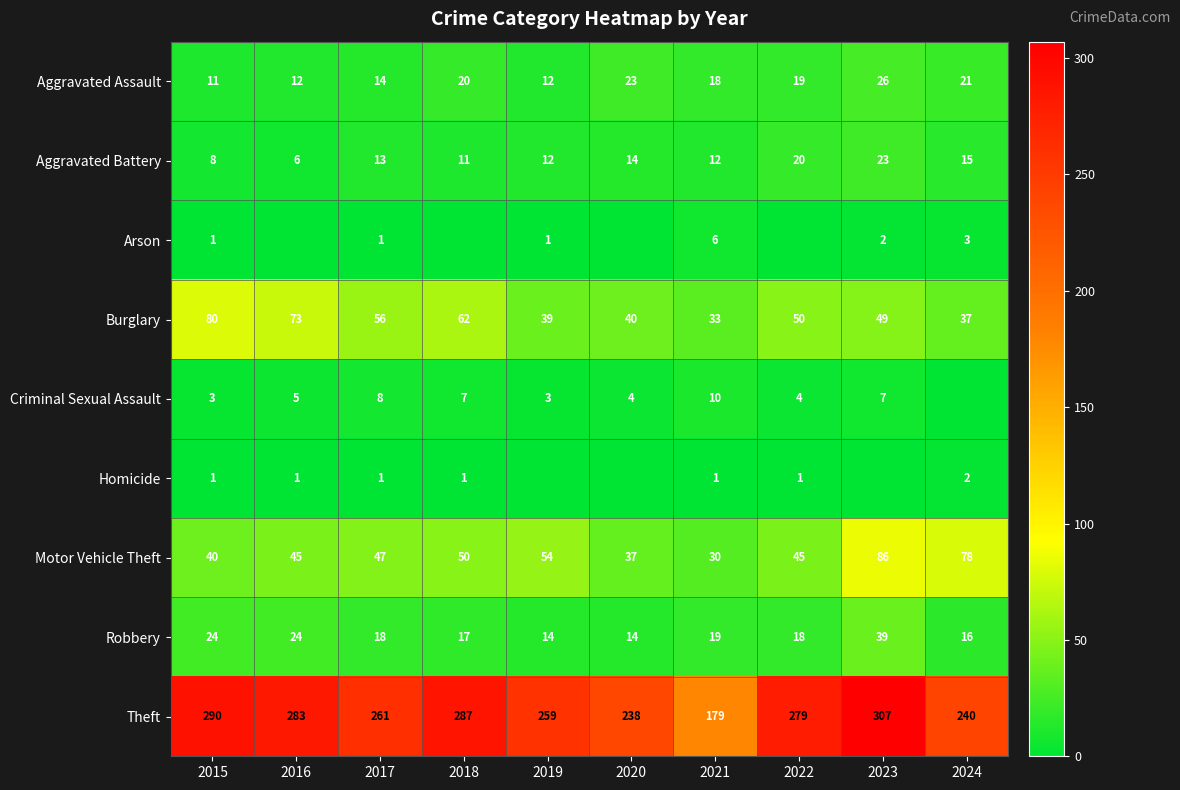

Is the value of Arson at 2024 greater than the value of Motor Vehicle Theft at 2021?

No